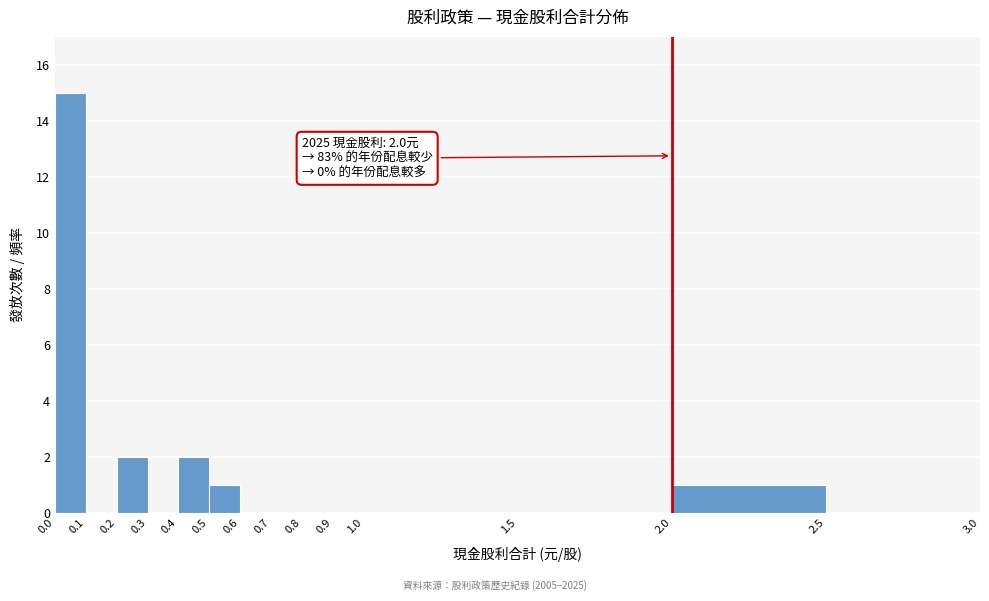

Which range on the x-axis has the tallest bar?

0.0 to 0.1